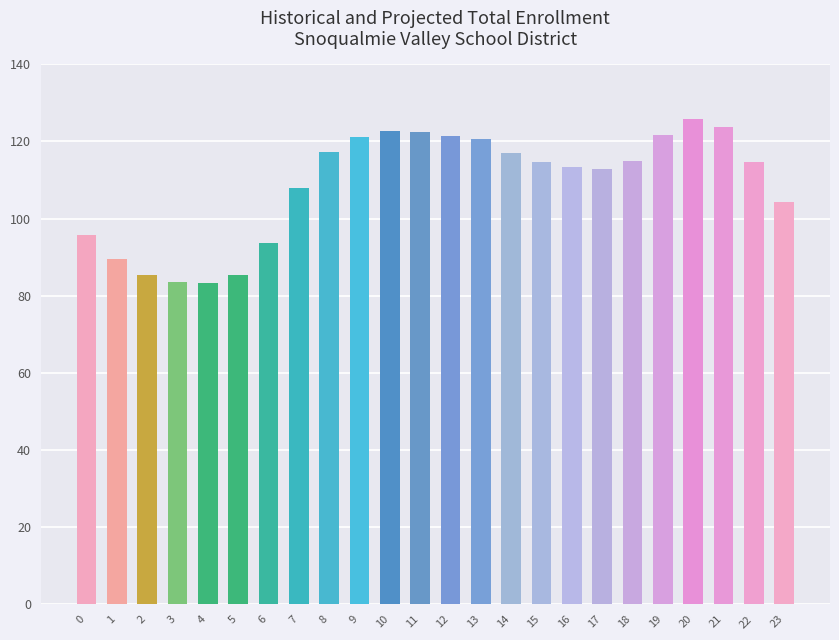

The chart shows a value of 184.2 at 17. True or false?

False